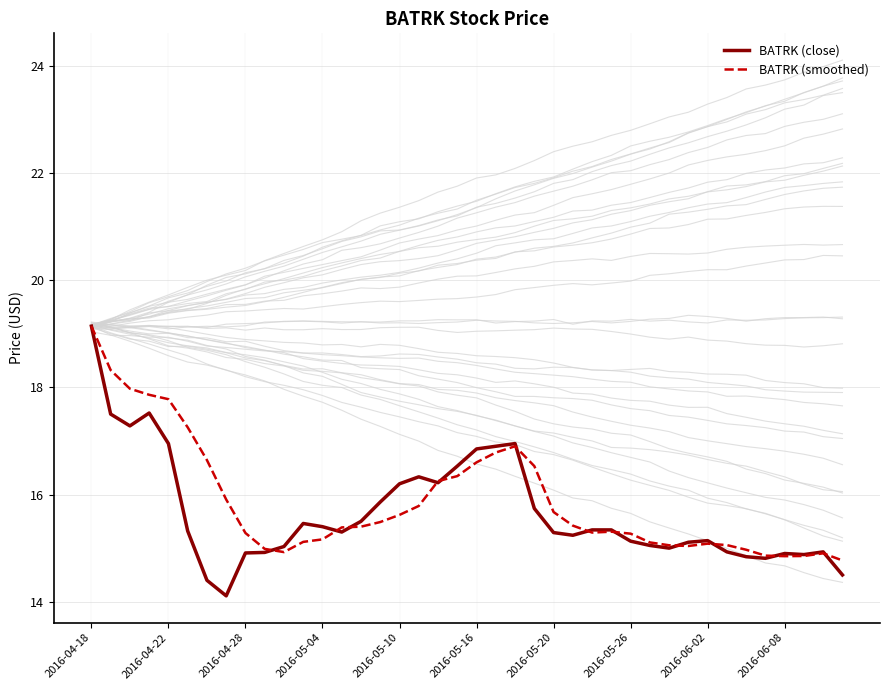

What is the lowest value of the BATRK (close) series?

14.1